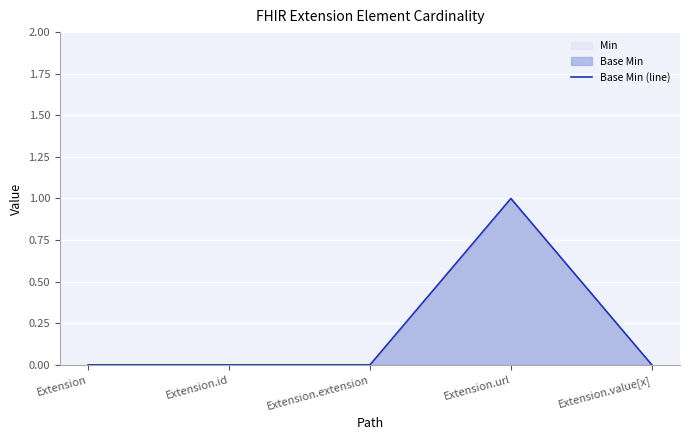

How many lines are shown in the chart?

1